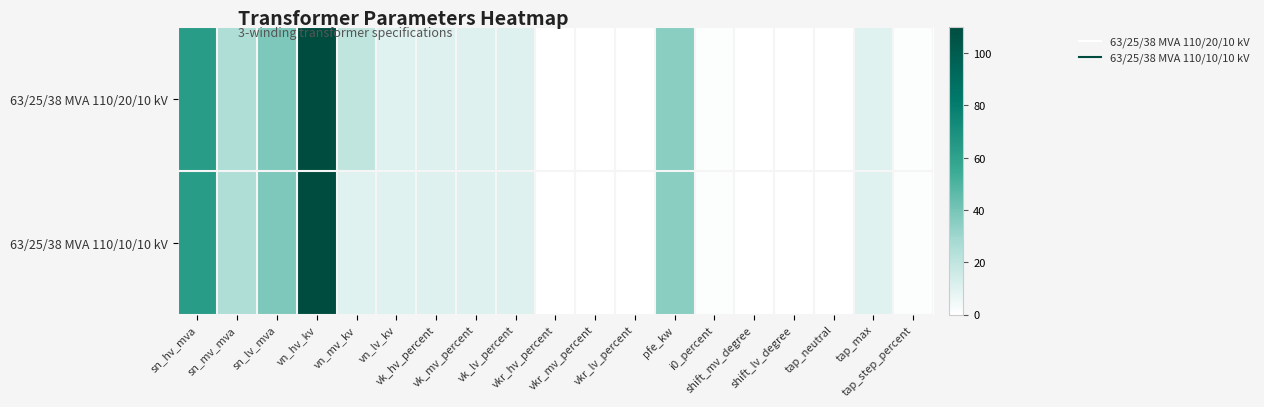

What is the total value across all series at vk_lv_percent?

20.8